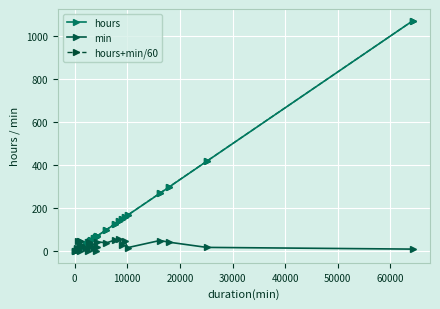

What is the value of the min point at the 7th from the left?

48.0